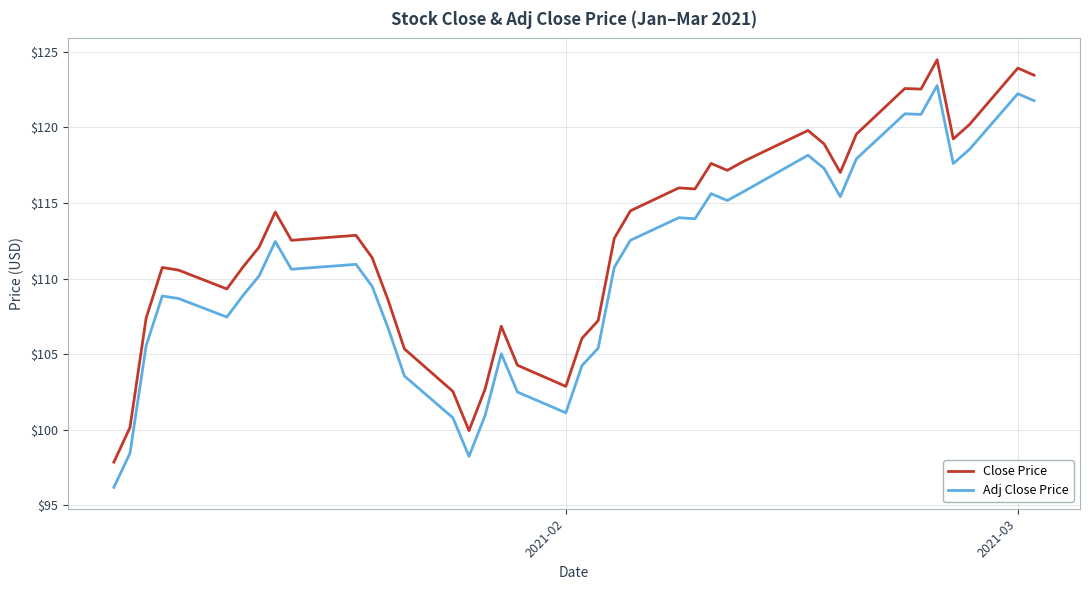

What is the difference between the second highest and minimum values in the Close Price series?

26.1